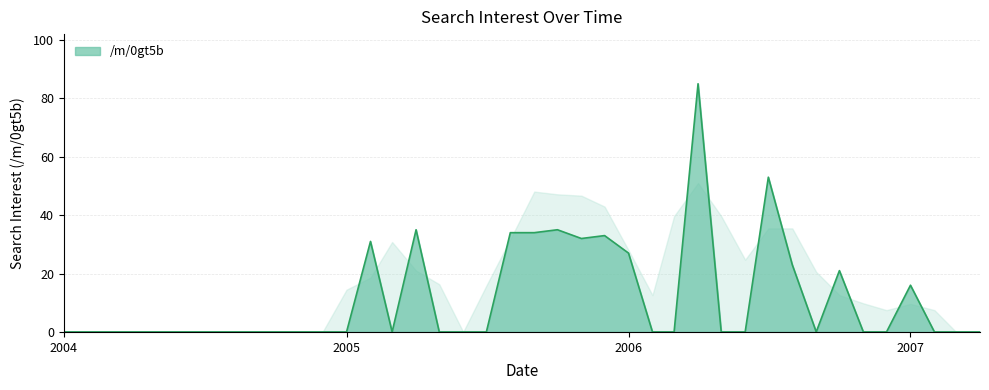

What is the difference between the maximum and minimum values?

85